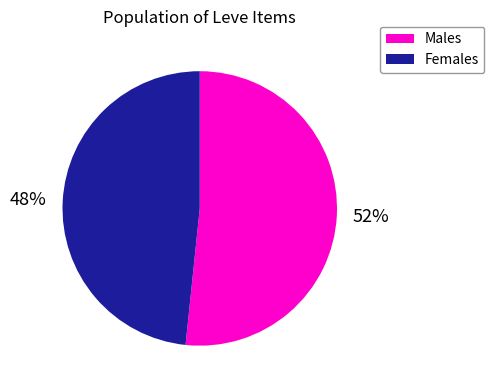

To the nearest percent, what is the average slice percentage?

50%